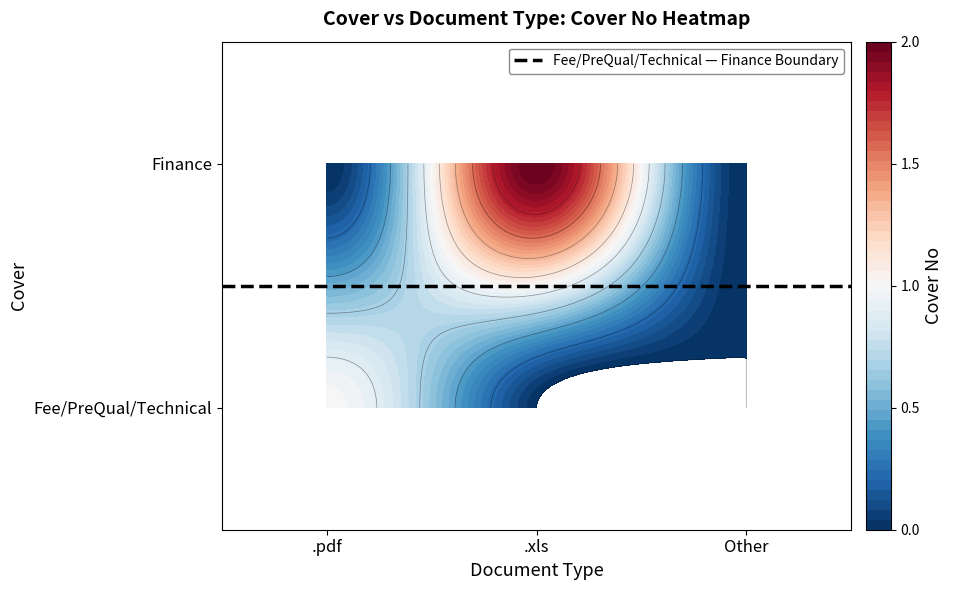

How many categories are shown in the chart?

3